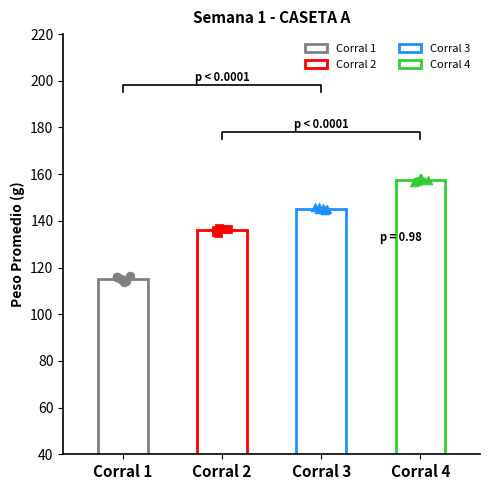

Which series reaches the maximum Y coordinate?

Corral 4